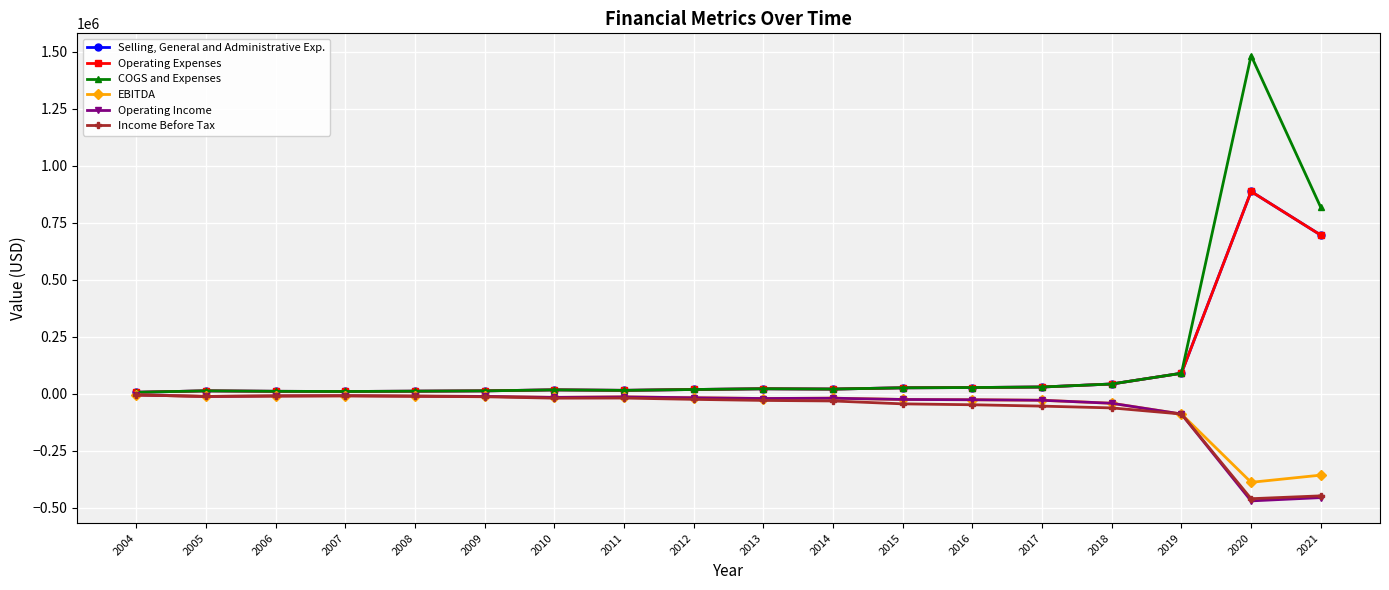

Reading left to right, list all the values displayed in this chart.

Selling, General and Administrative Exp.: 2004=5965	2005=12216	2006=10198	2007=9411	2008=10742	2009=12194	2010=16545	2011=14386	2012=18161	2013=21389	2014=20044	2015=25606	2016=26782	2017=29118	2018=42308	2019=89482	2020=887426	2021=695856
Operating Expenses: 2004=5965	2005=12216	2006=10198	2007=9411	2008=10742	2009=12194	2010=16545	2011=14386	2012=18161	2013=21389	2014=20044	2015=25606	2016=26782	2017=29118	2018=42308	2019=89482	2020=887426	2021=695856
COGS and Expenses: 2004=5965	2005=12216	2006=10198	2007=9411	2008=10742	2009=12194	2010=16545	2011=14386	2012=18161	2013=21389	2014=20044	2015=25606	2016=26782	2017=29118	2018=42308	2019=89482	2020=1483956	2021=817546
EBITDA: 2004=-5965	2005=-12214	2006=-10198	2007=-9411	2008=-10792	2009=-12194	2010=-16545	2011=-14386	2012=-18161	2013=-21389	2014=-20044	2015=-25606	2016=-26782	2017=-29118	2018=-42308	2019=-89482	2020=-389302	2021=-357777
Operating Income: 2004=-5965	2005=-12214	2006=-10198	2007=-9411	2008=-10742	2009=-12194	2010=-16545	2011=-14386	2012=-18161	2013=-21389	2014=-20044	2015=-25606	2016=-26782	2017=-29118	2018=-42308	2019=-89482	2020=-470815	2021=-456430
Income Before Tax: 2004=-5965	2005=-12214	2006=-10198	2007=-9411	2008=-11405	2009=-13732	2010=-19875	2011=-19368	2012=-25128	2013=-29822	2014=-32236	2015=-44915	2016=-48849	2017=-54818	2018=-62658	2019=-89482	2020=-461261	2021=-448738